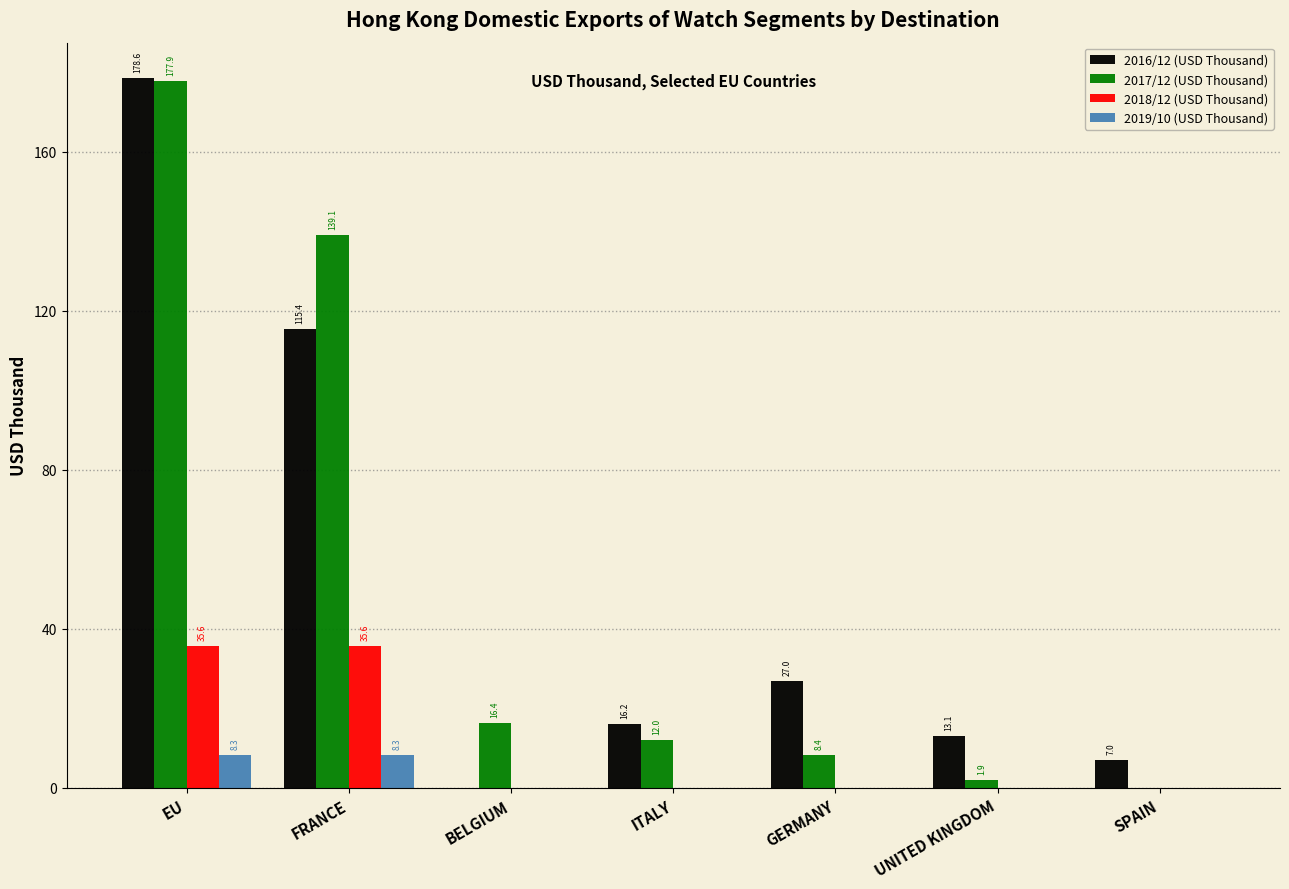

Between FRANCE and BELGIUM, which series saw the biggest shift?

2017/12 (USD Thousand)